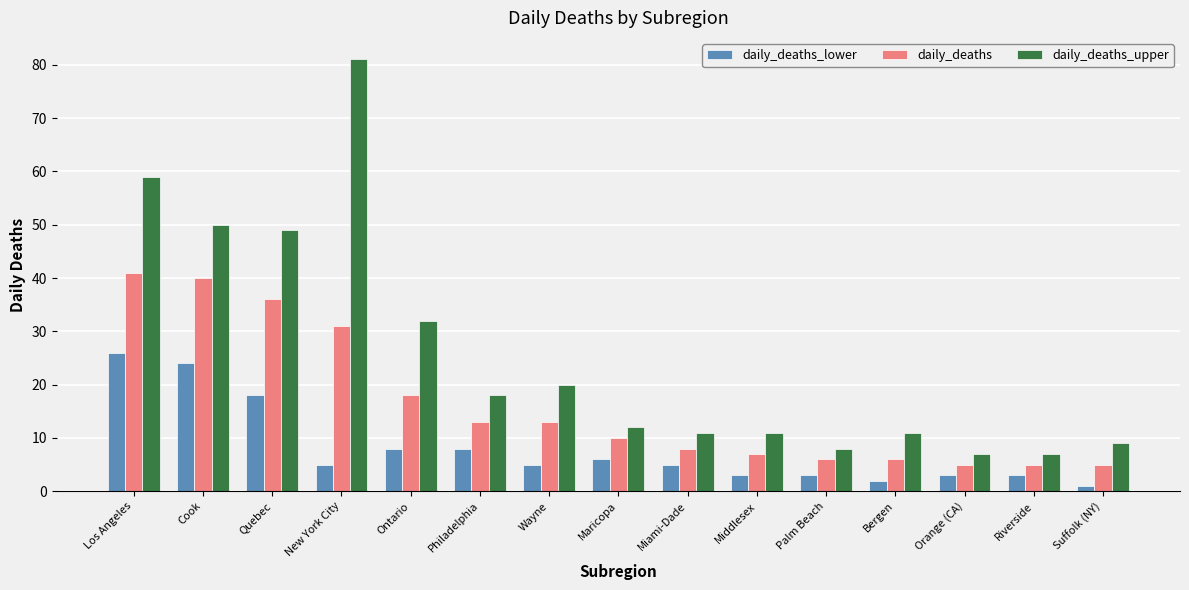

Rank the series at Wayne from lowest to highest value.

daily_deaths_lower, daily_deaths, daily_deaths_upper